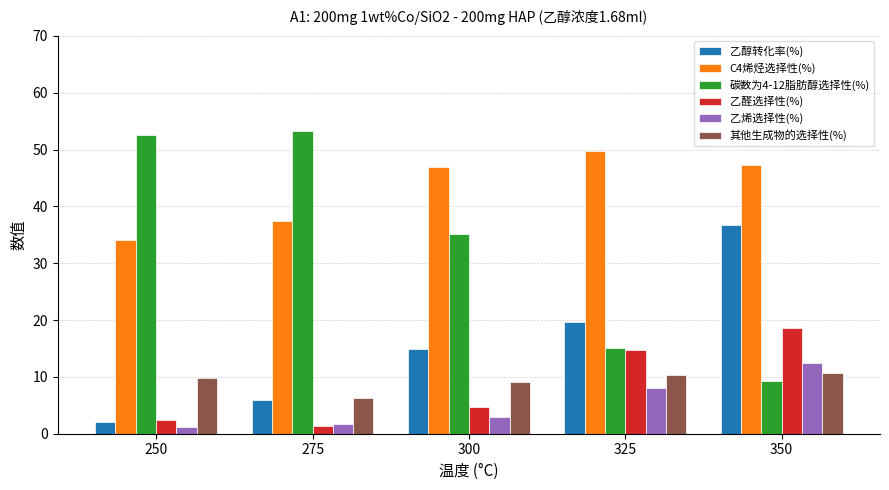

What is the sum of the C4烯烃选择性(%) values at 300 and 350?

94.2